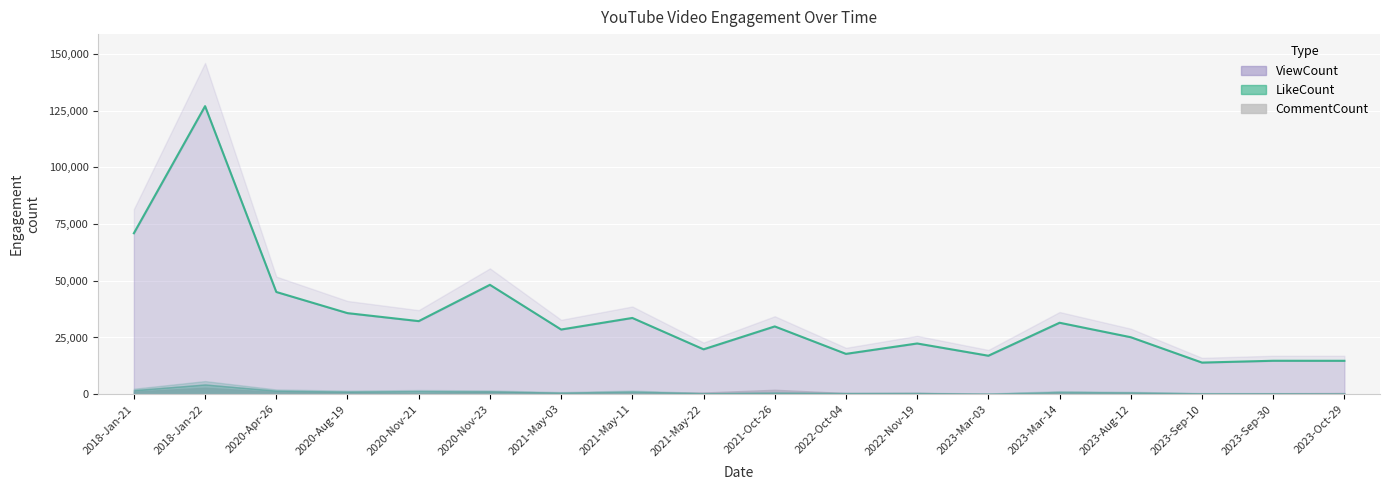

The LikeCount series shows 1093 at 2021-May-03. True or false?

False